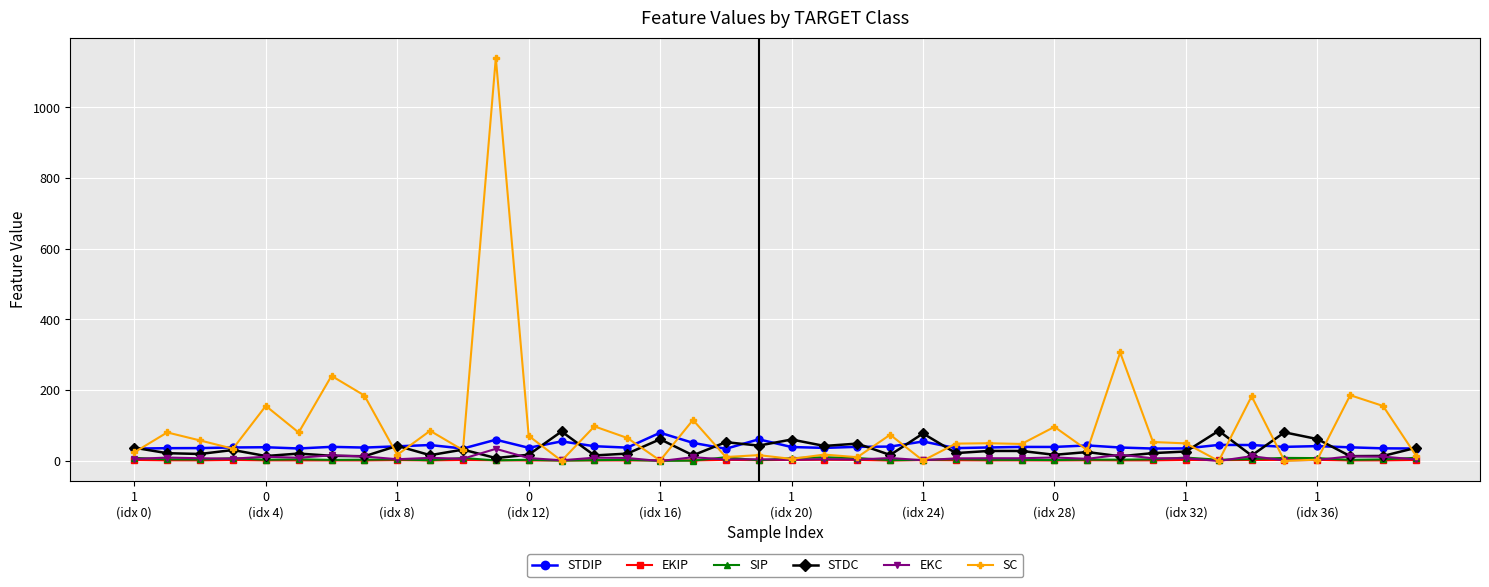

How many distinct data groups are displayed?

6